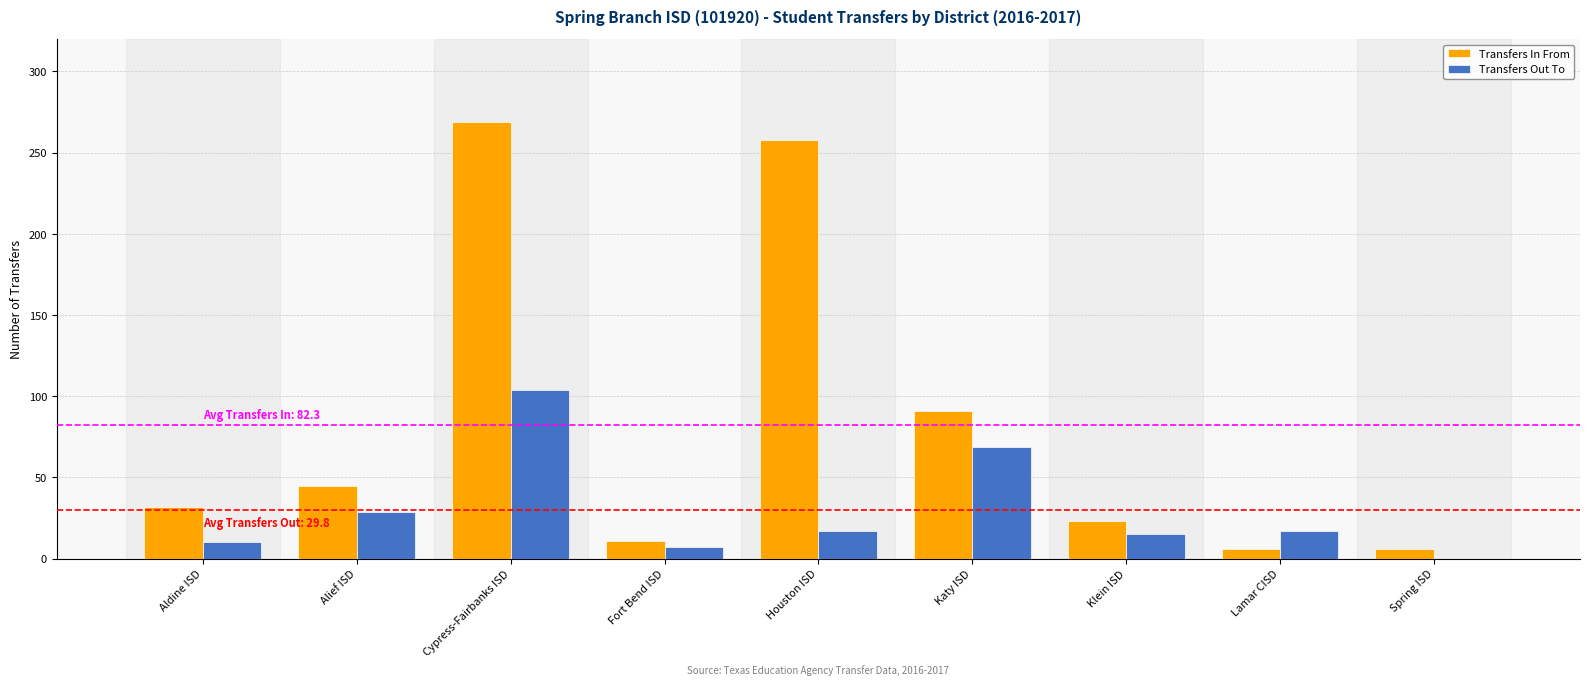

What is the maximum value shown in the chart?

269